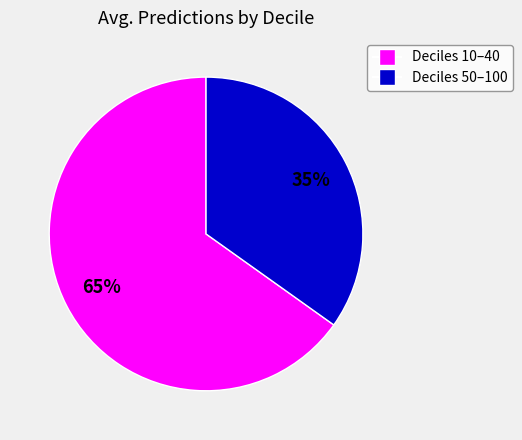

To the nearest percent, what is the average slice percentage?

50%